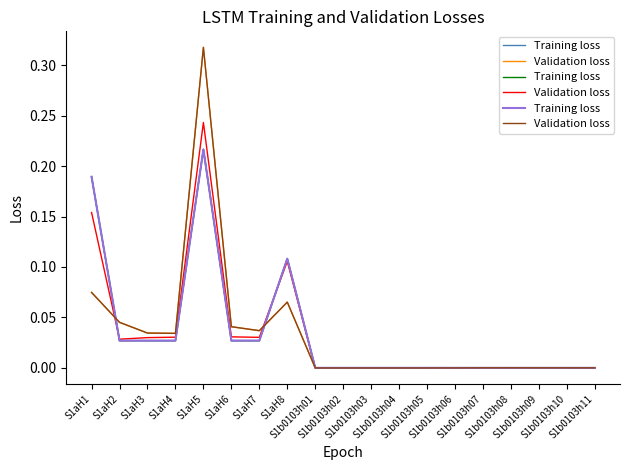

List the labels in order of Training loss value, largest first.

S1aH5, S1aH1, S1aH8, S1aH2, S1aH3, S1aH4, S1aH6, S1aH7, S1b0103h01, S1b0103h02, S1b0103h03, S1b0103h04, S1b0103h05, S1b0103h06, S1b0103h07, S1b0103h08, S1b0103h09, S1b0103h10, S1b0103h11